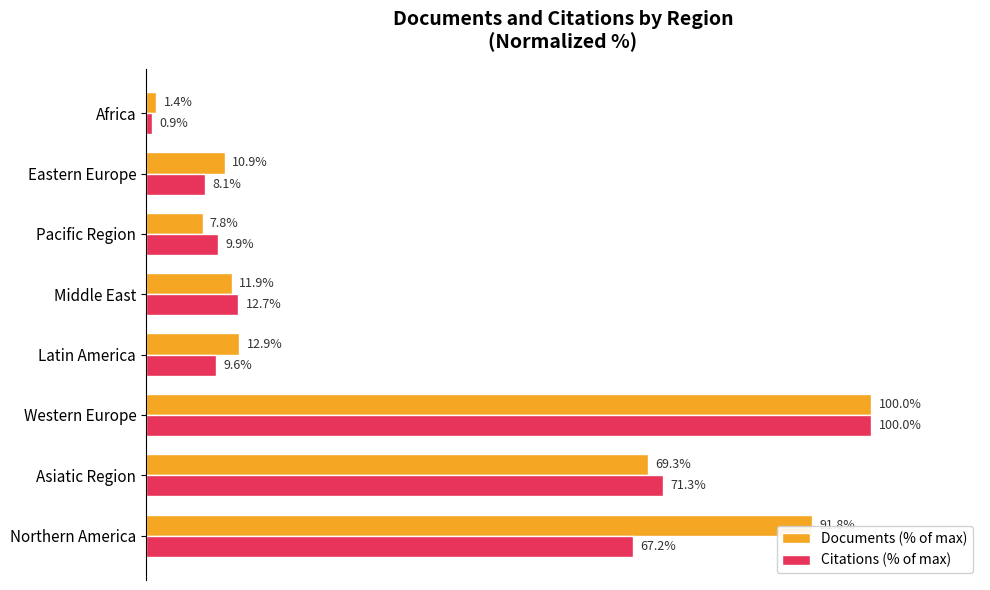

At which label does Documents (% of max) reach its peak?

Western Europe